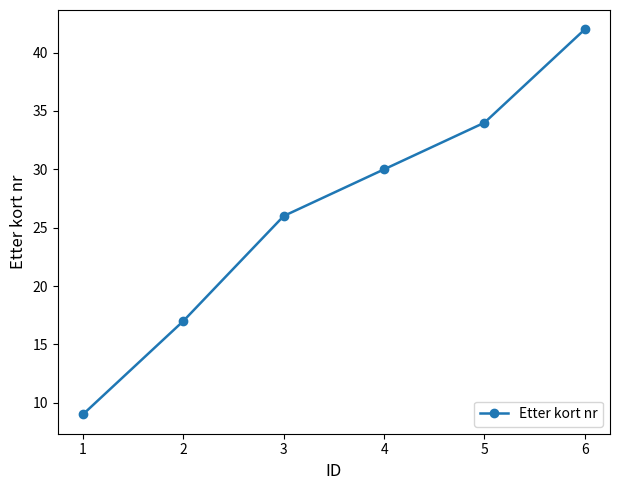

Count the number of data series in this chart.

1